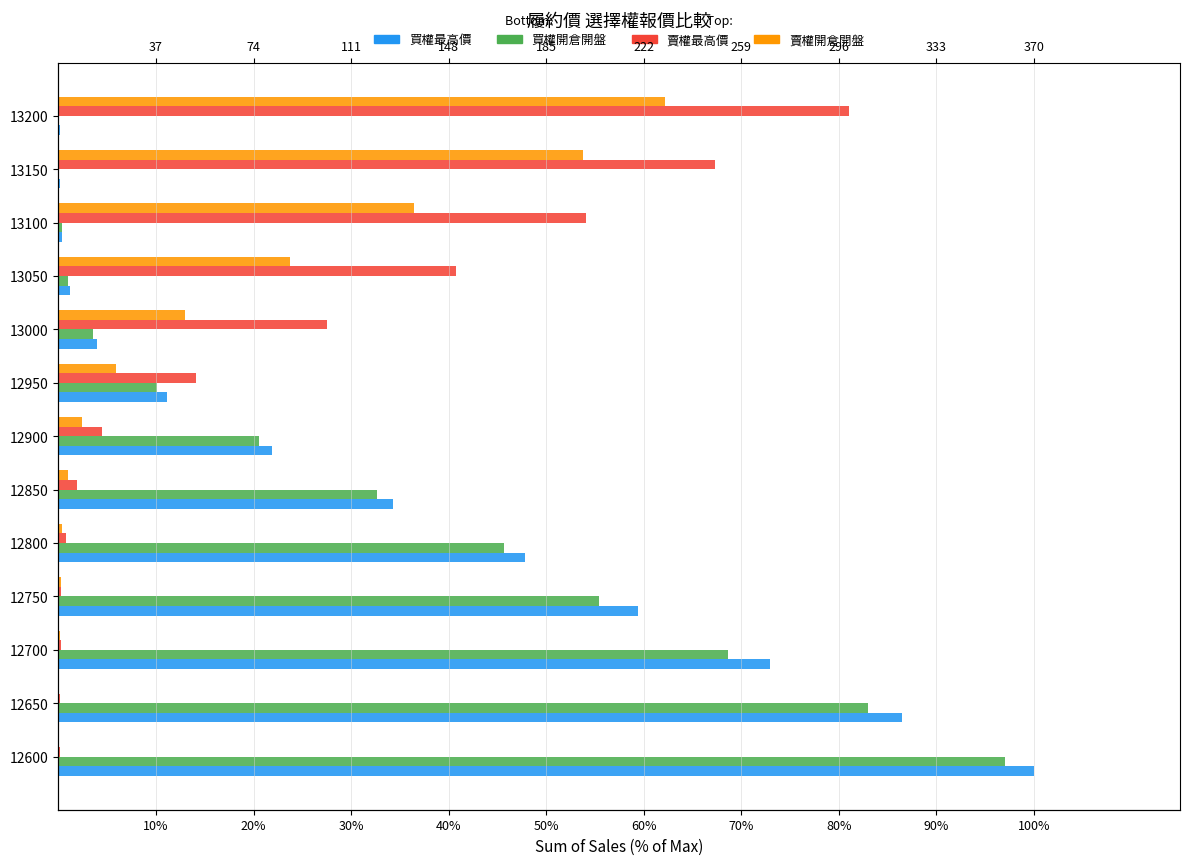

Count the number of data series in this chart.

4